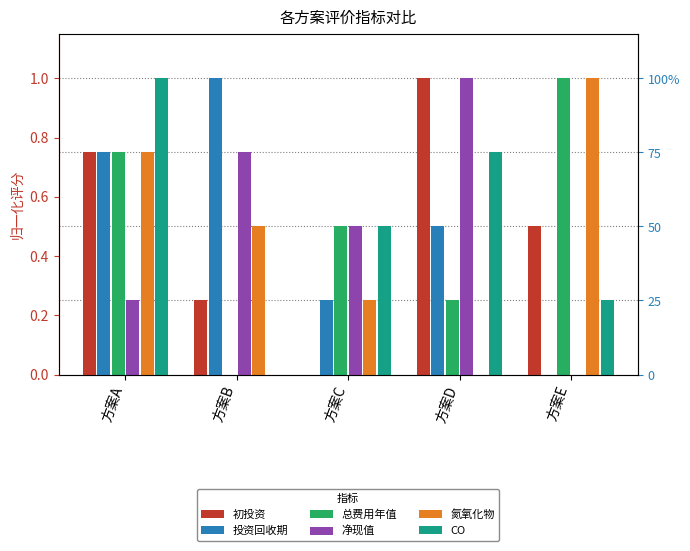

Which series has the largest range (max minus min)?

初投资